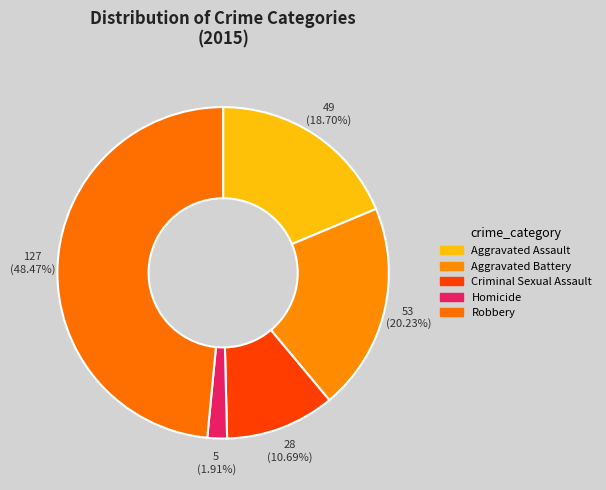

What is the smallest slice in the pie chart?

Homicide